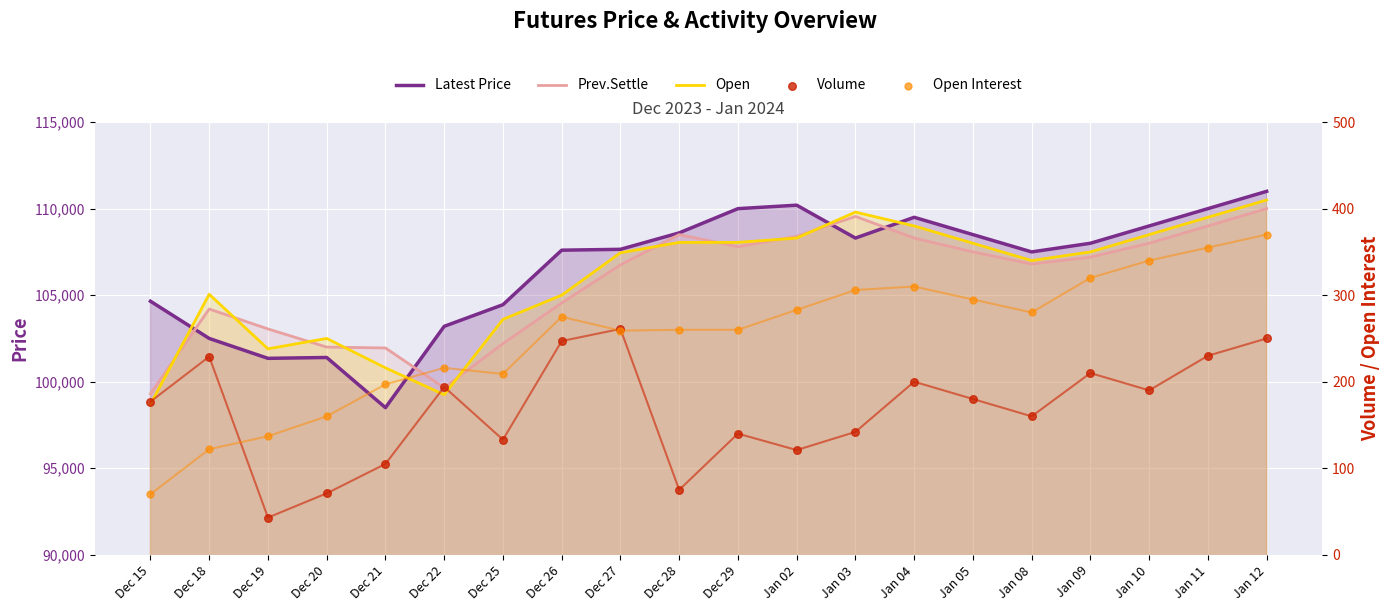

Is the value of Open at Dec 26 greater than the value of Latest Price at Dec 28?

No